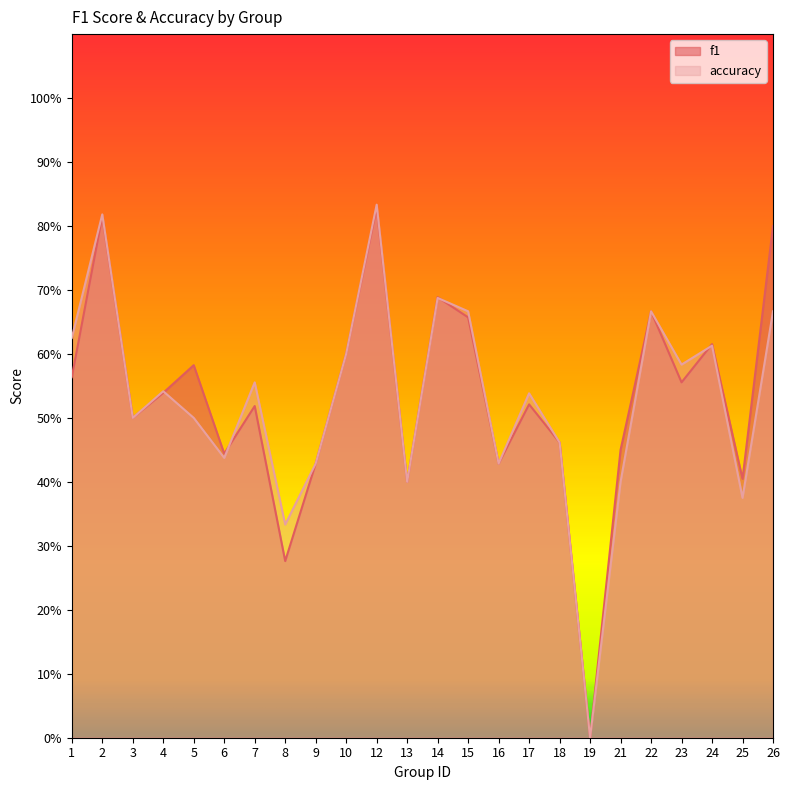

How many series are shown in this chart?

2